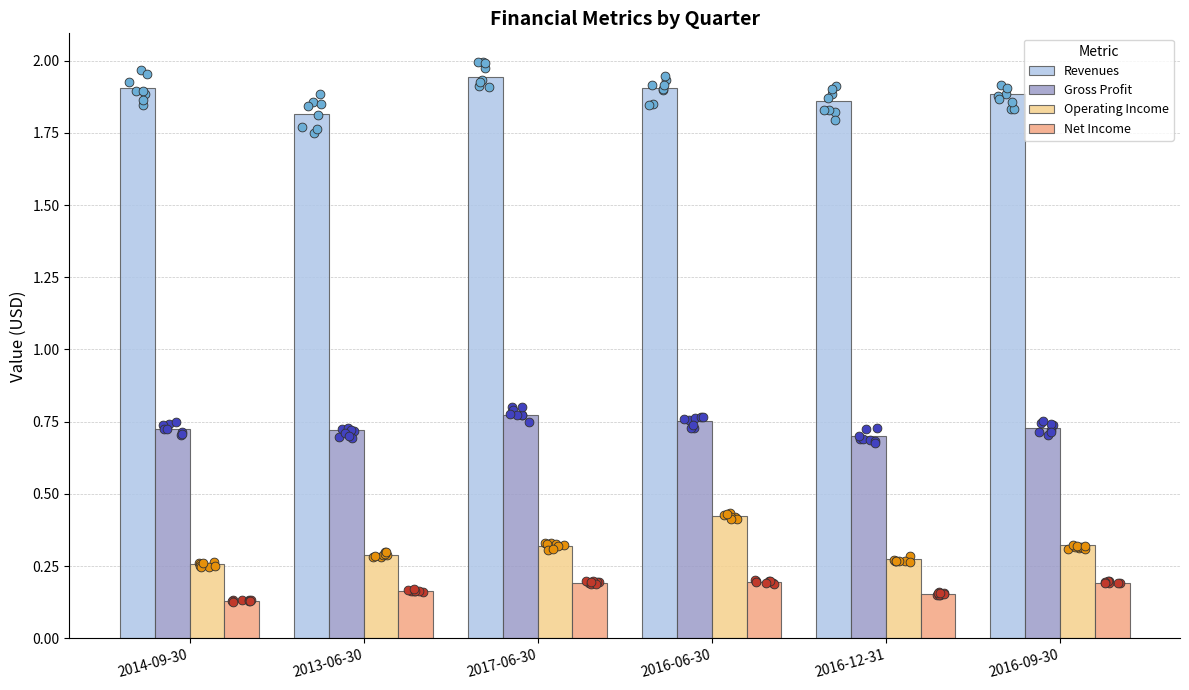

Which series contains the highest Y value?

Revenues